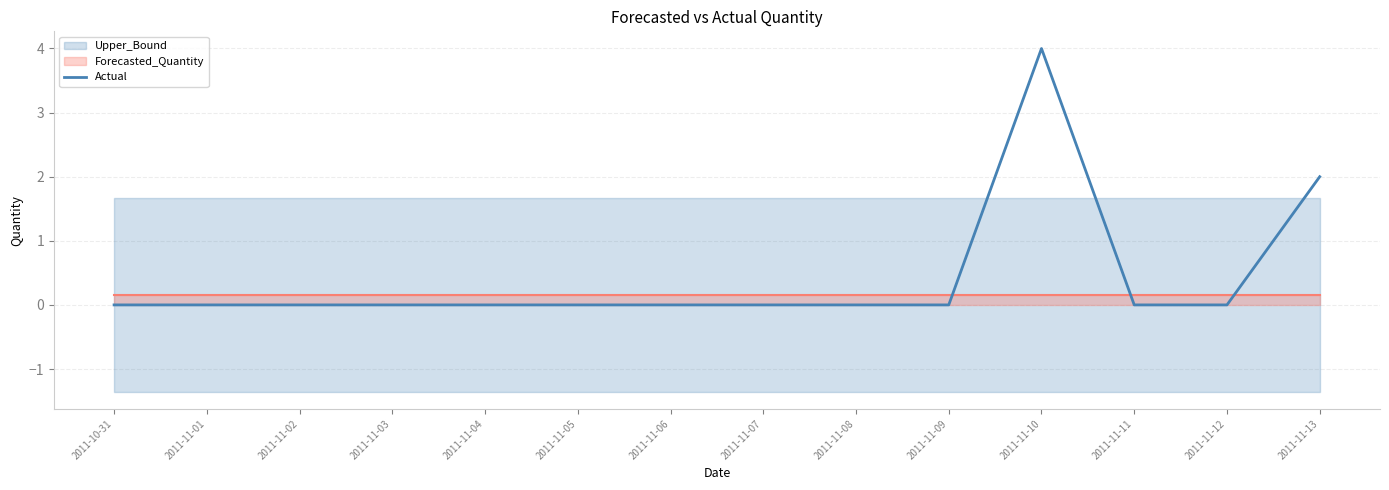

Where is the data nearest to the value 2?

2011-11-13